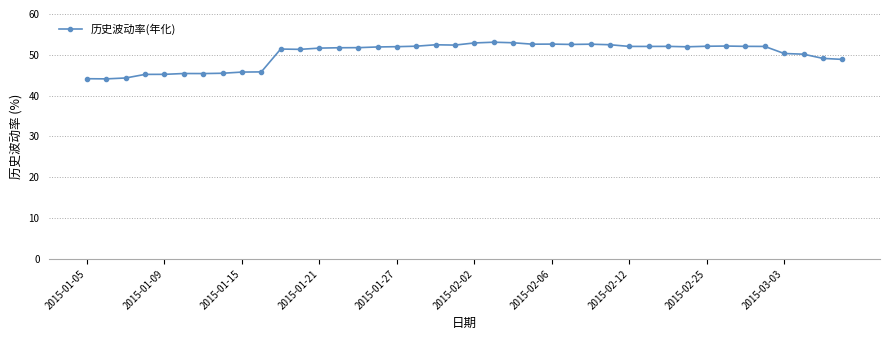

True or false: there are more than 2 points higher than both neighbors.

True